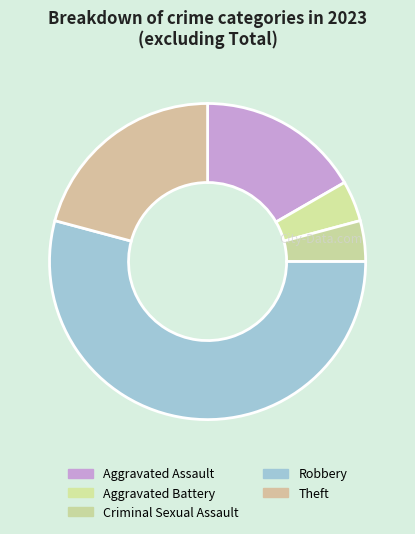

The Aggravated Battery slice represents 12% of the pie. True or false?

False